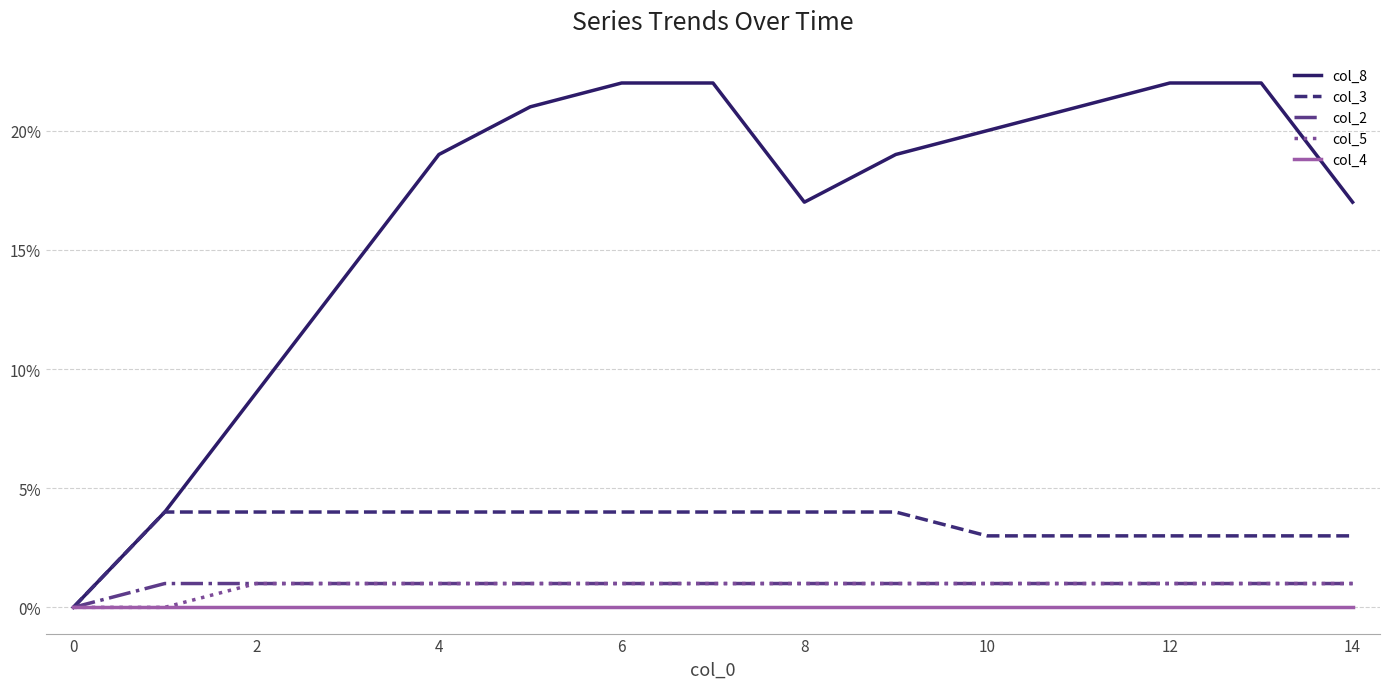

Reading right to left, extract all data points from this chart.

col_8: 0.2	0.2	0.2	0.2	0.2	0.2	0.2	0.2	0.2	0.2	0.2	0.1	0.1	0.0	0.0
col_3: 0.0	0.0	0.0	0.0	0.0	0.0	0.0	0.0	0.0	0.0	0.0	0.0	0.0	0.0	0.0
col_2: 0.0	0.0	0.0	0.0	0.0	0.0	0.0	0.0	0.0	0.0	0.0	0.0	0.0	0.0	0.0
col_5: 0.0	0.0	0.0	0.0	0.0	0.0	0.0	0.0	0.0	0.0	0.0	0.0	0.0	0.0	0.0
col_4: 0.0	0.0	0.0	0.0	0.0	0.0	0.0	0.0	0.0	0.0	0.0	0.0	0.0	0.0	0.0